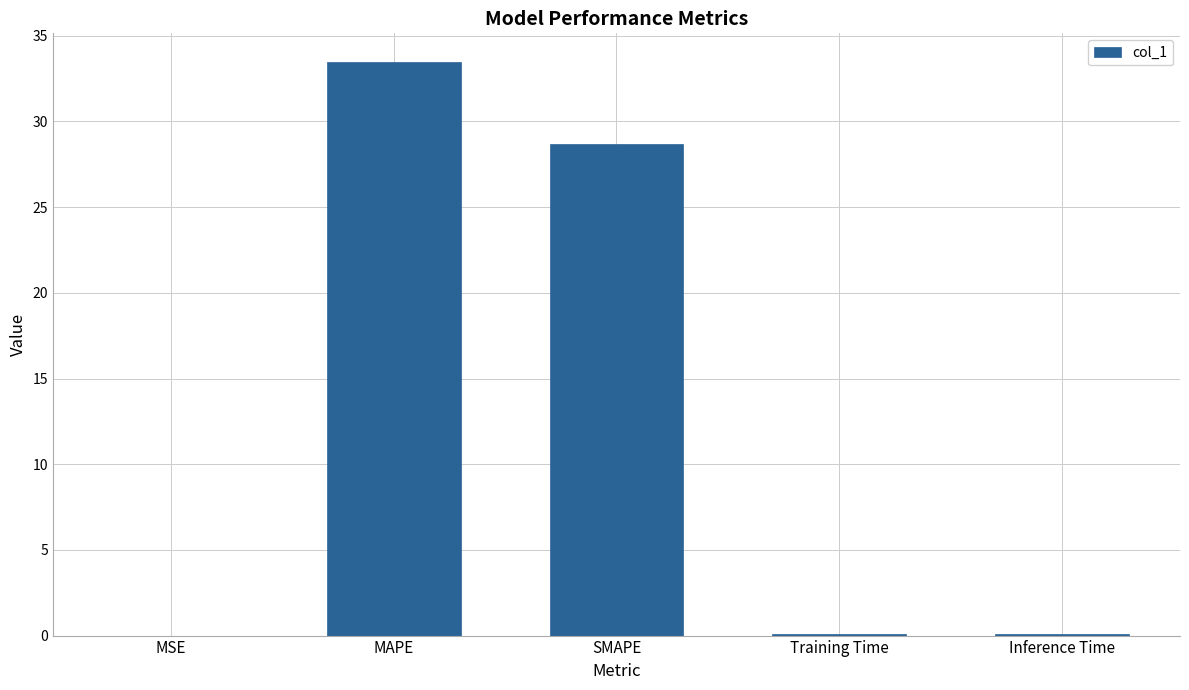

What is the sum of all values?

62.3